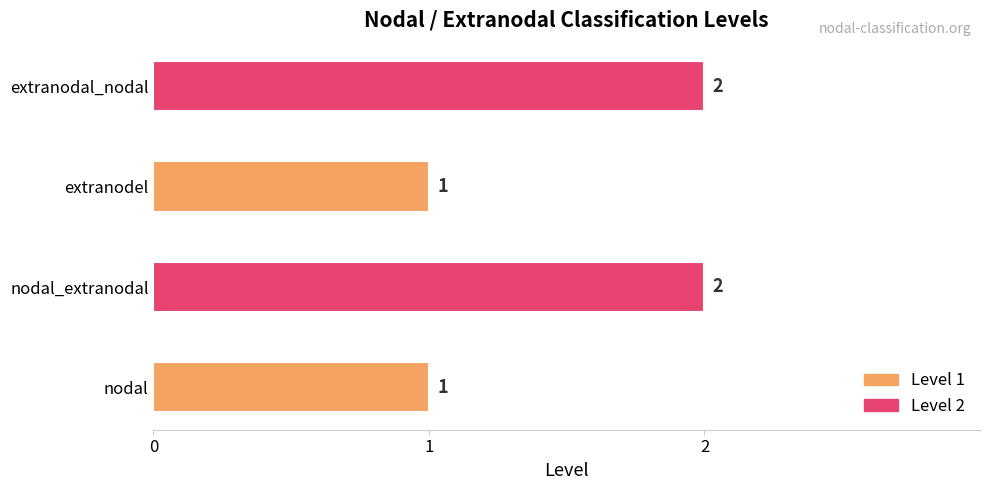

How many distinct data groups are displayed?

1